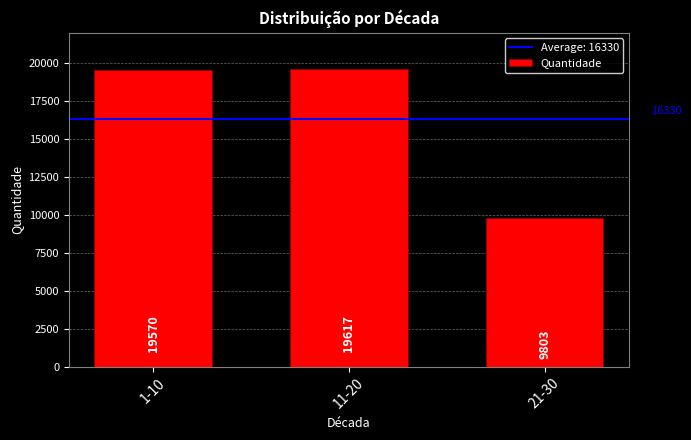

Rank the categories by value from lowest to highest.

21-30, 1-10, 11-20